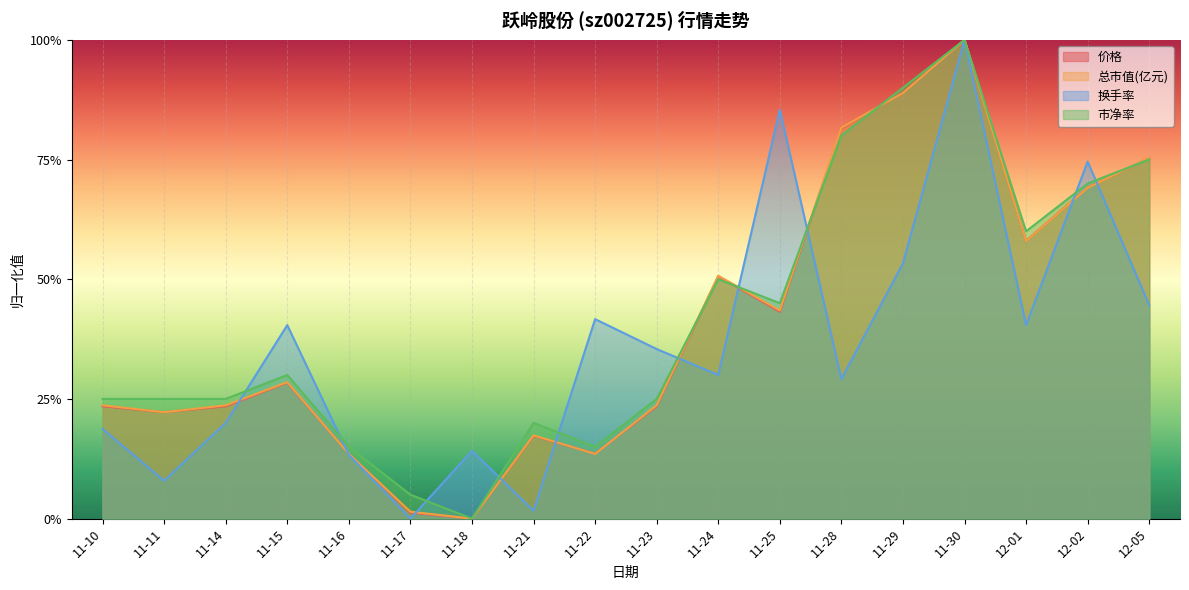

Which series has the largest total across all categories?

市净率